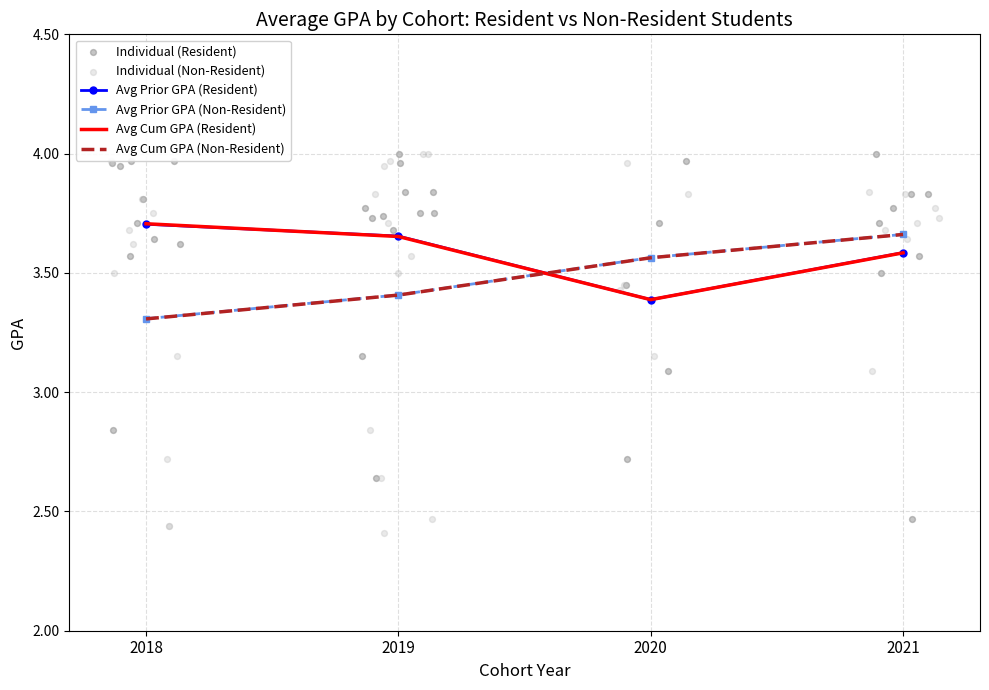

How many times do Avg Cum GPA (Resident) and Avg Cum GPA (Non-Resident) cross each other?

1